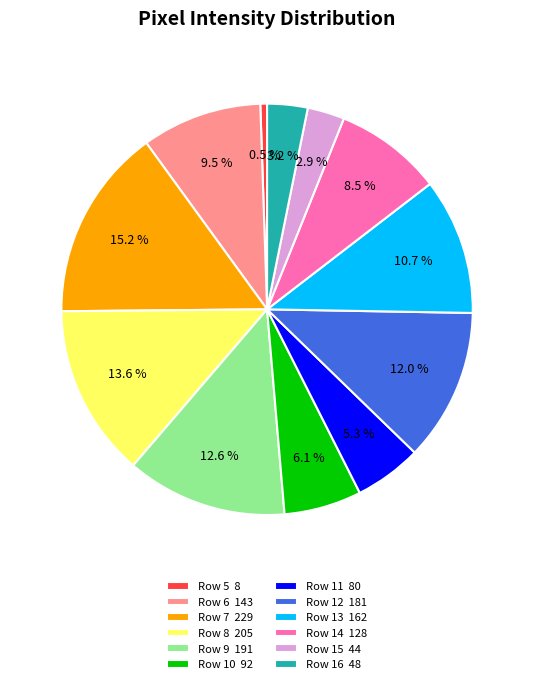

To the nearest percent, what is the combined percentage of Row 11 and Row 12?

17%